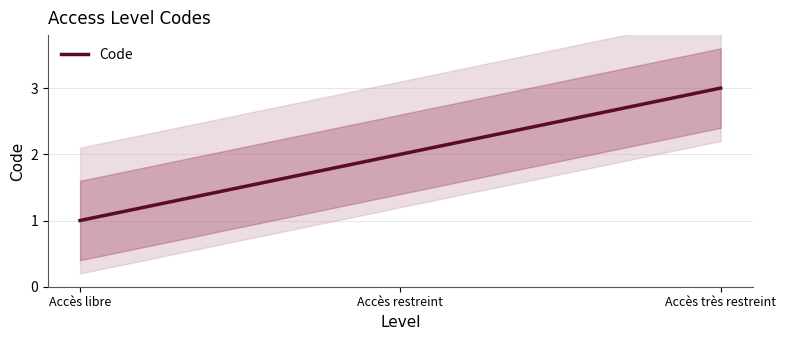

Read the value at Accès très restreint.

3